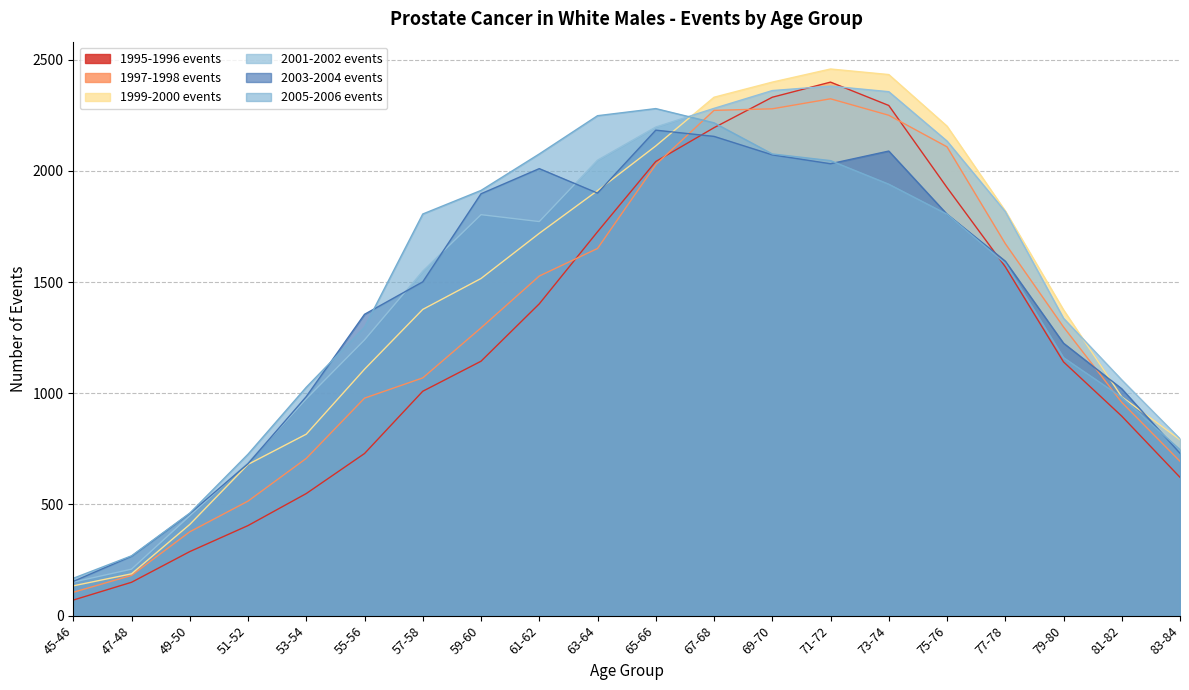

How many values in the 1999-2000 events series exceed 1516?

9